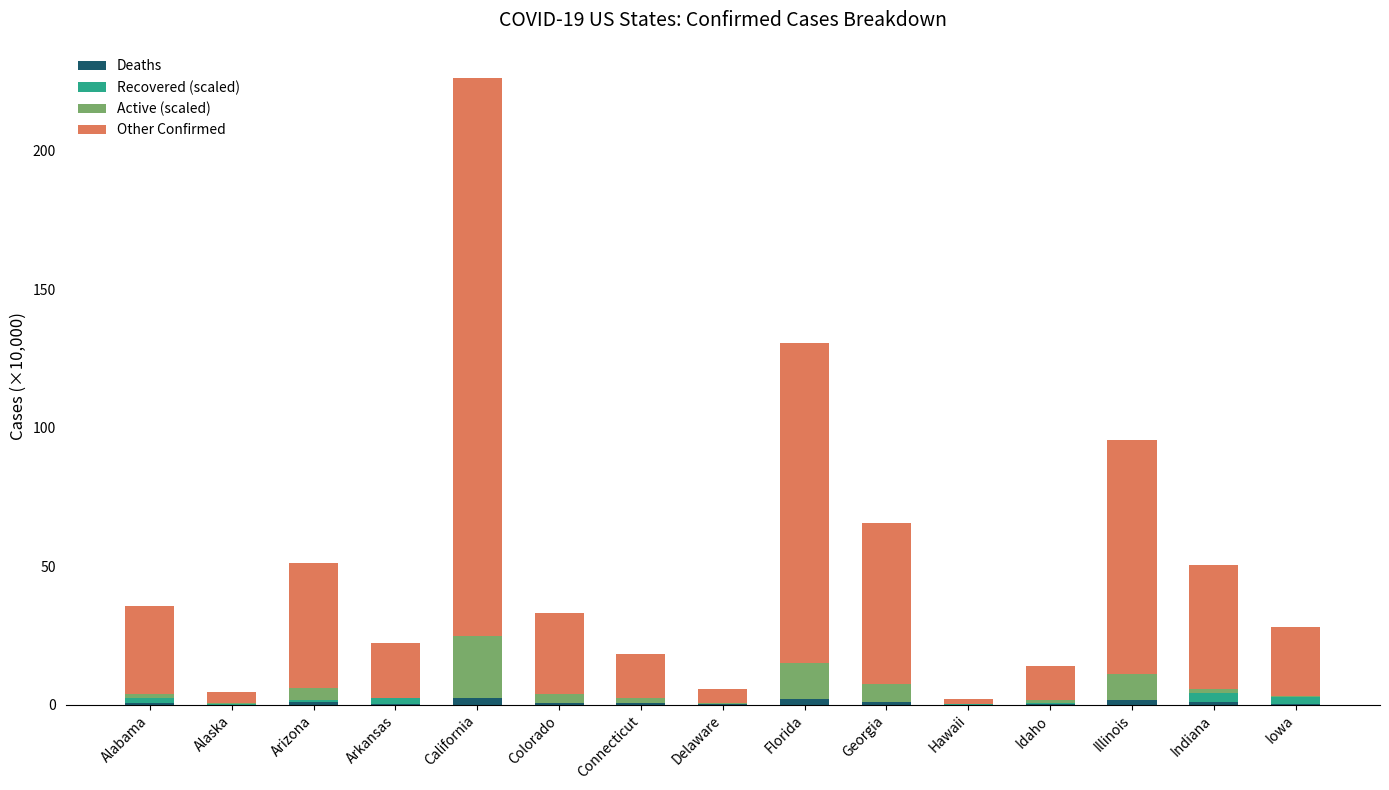

At which category is the sum across all series the highest?

California